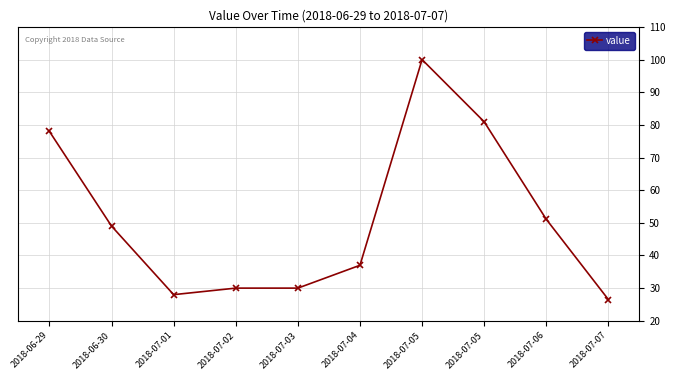

Is this an area chart (filled region under the line)?

No